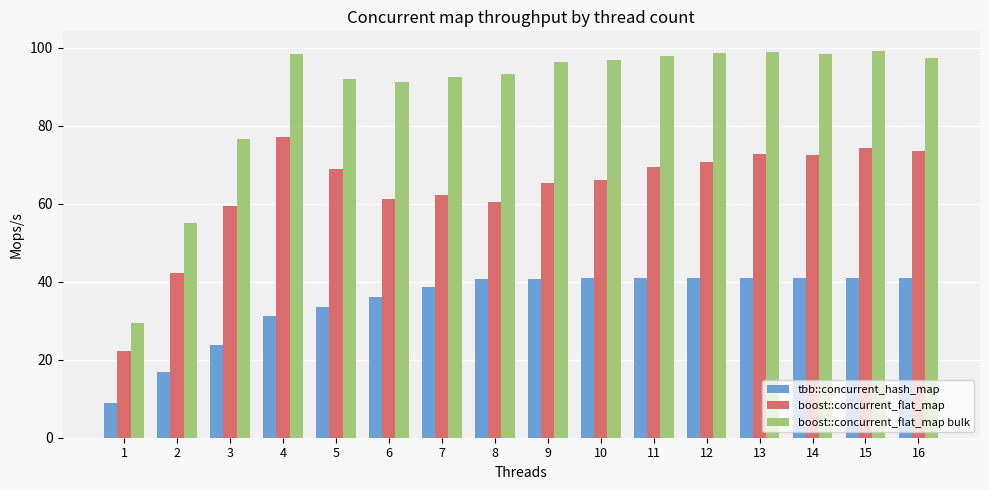

Which category has the lowest value across all series?

1